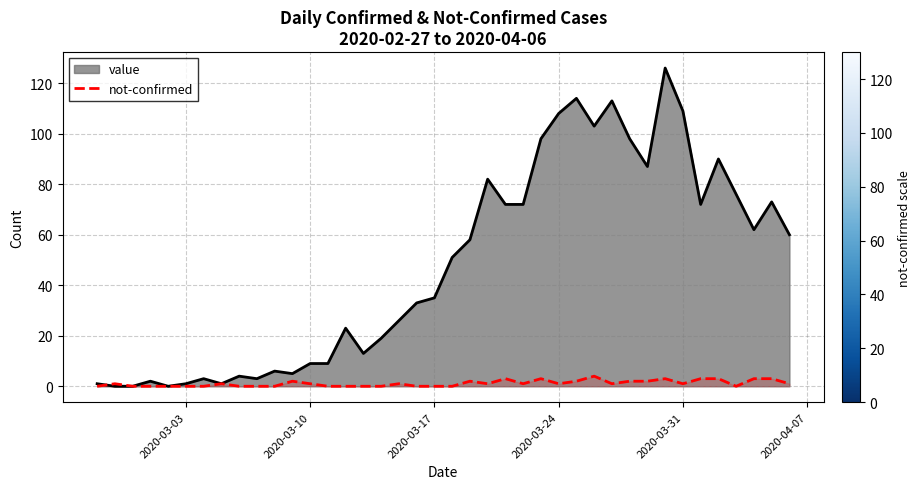

List the series in order of their overall mean, lowest first.

not-confirmed, value